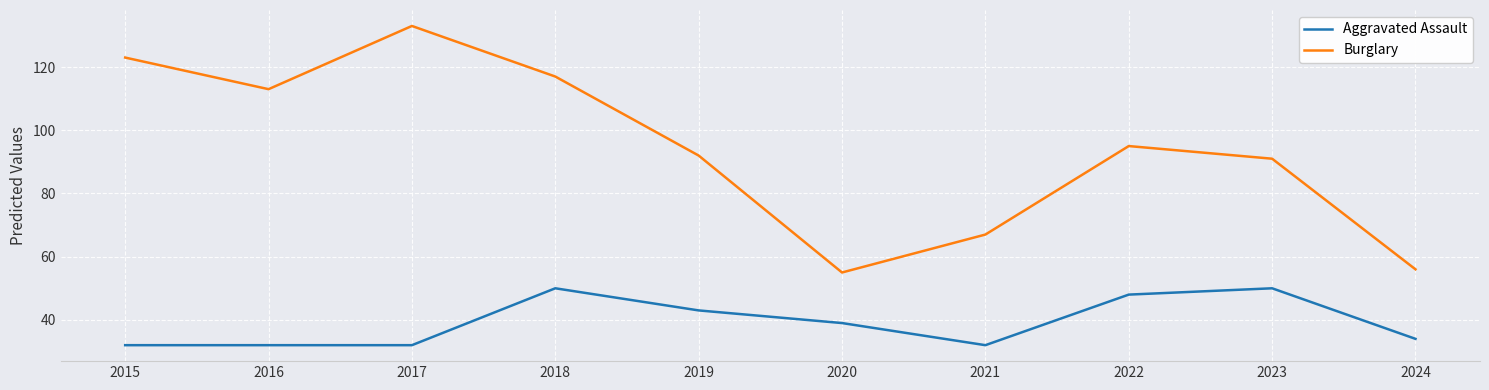

Rank the series at 2017 from lowest to highest value.

Aggravated Assault, Burglary